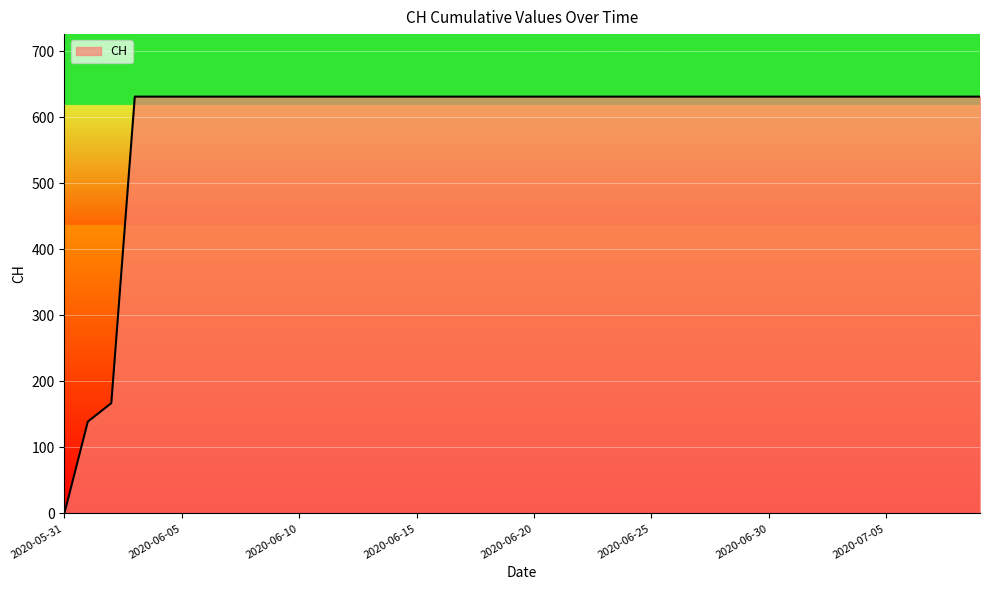

What is the maximum value shown in the chart?

631